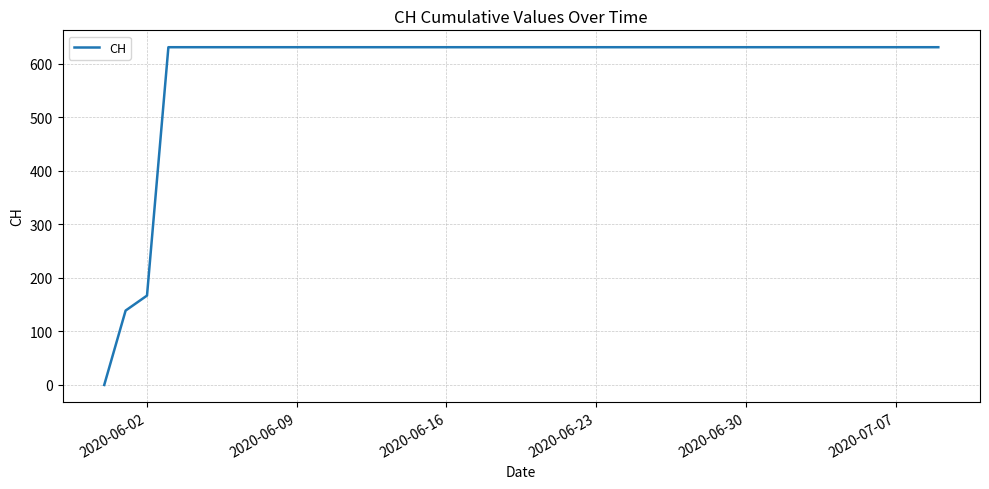

What is the greatest value displayed?

631